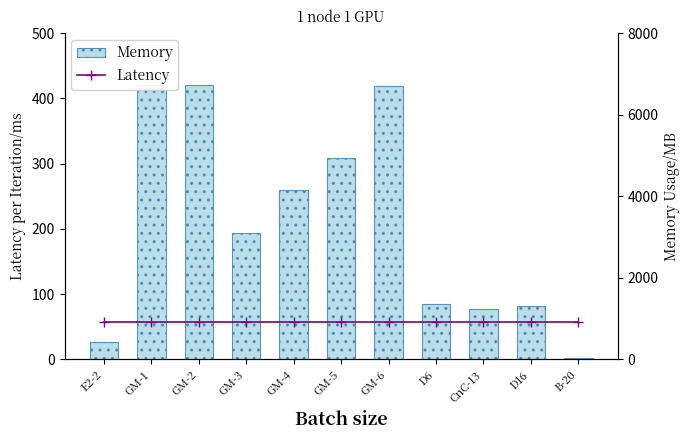

What is the label of the 8th bar from the left?

D6